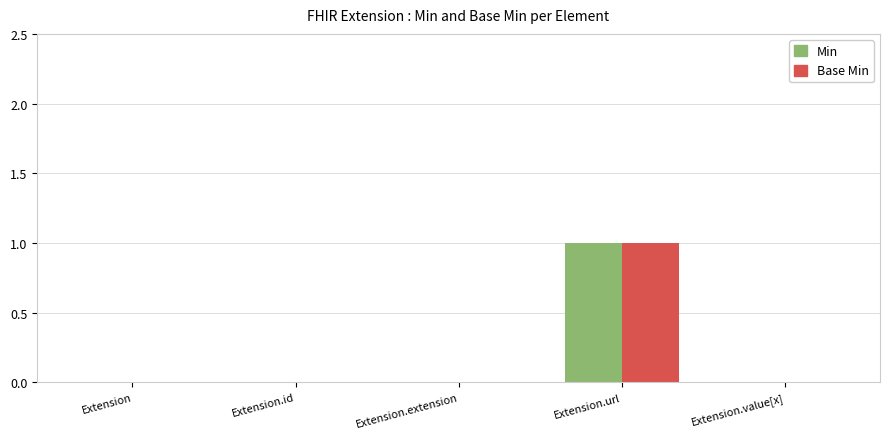

Reading left to right, list all the values displayed in this chart.

Min: 0	0	0	1	0
Base Min: 0	0	0	1	0